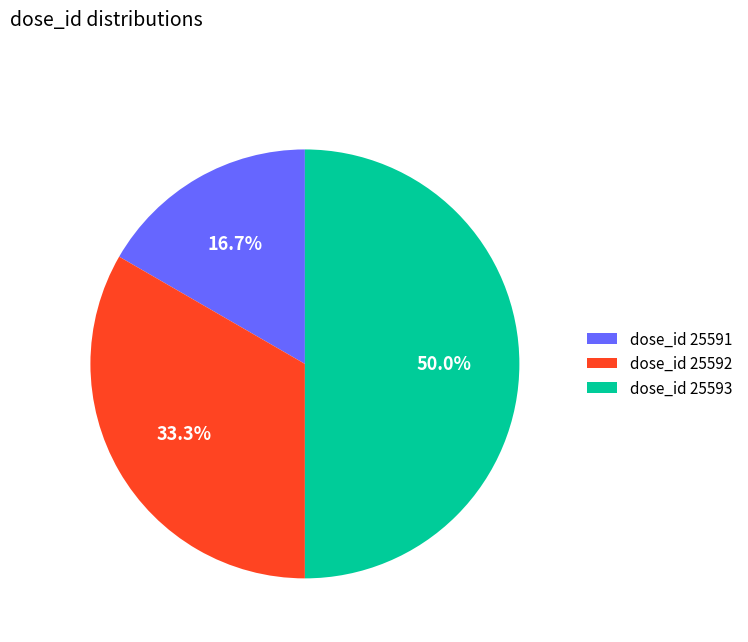

Do dose_id 25591 and dose_id 25593 together represent more than half of the pie?

Yes